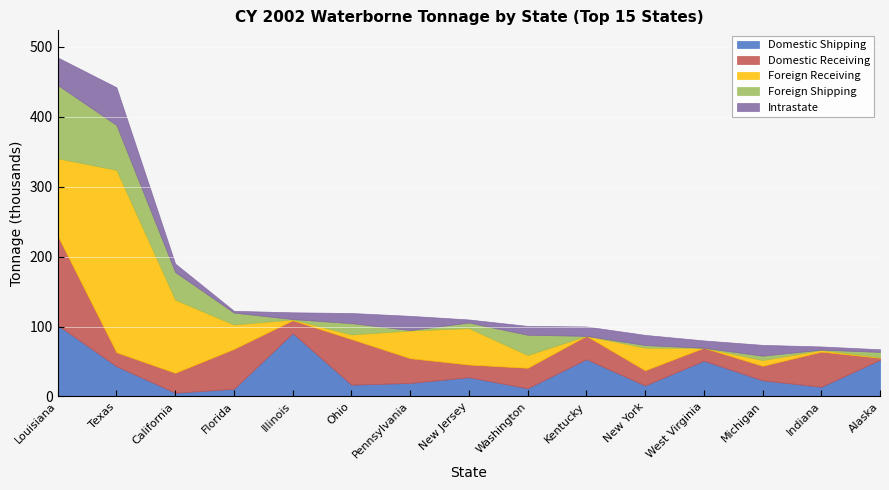

How many data points in Foreign Shipping are less than 7541?

7